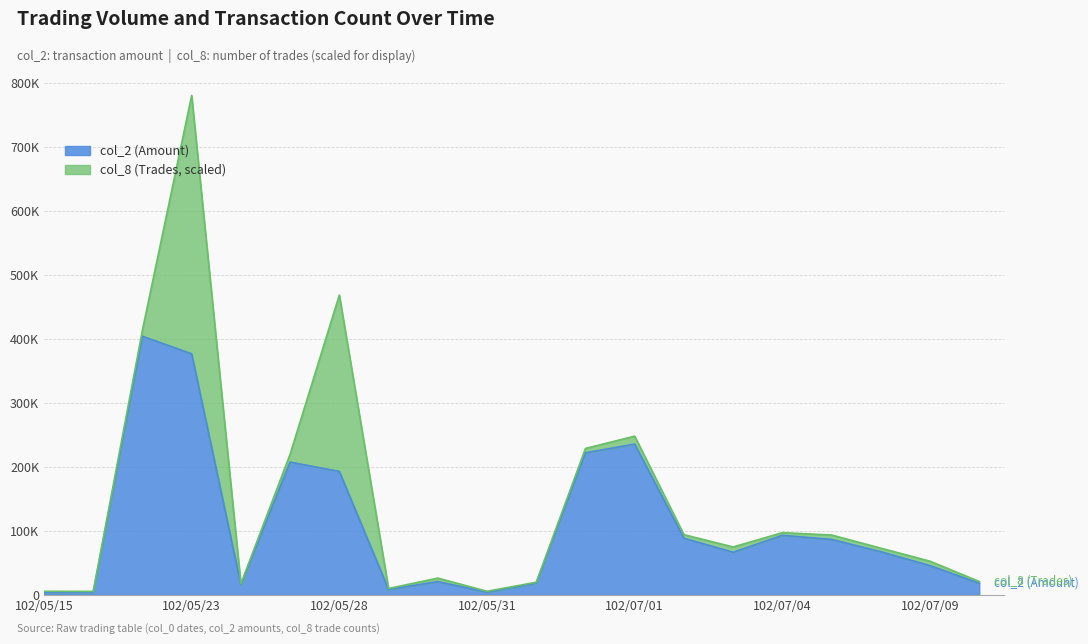

List the labels in order of value, smallest first.

102/05/16, 102/05/15, 102/05/31, 102/05/29, 102/05/24, 102/07/10, 102/06/27, 102/05/30, 102/07/09, 102/07/03, 102/07/08, 102/07/05, 102/07/02, 102/07/04, 102/05/28, 102/05/27, 102/06/28, 102/07/01, 102/05/23, 102/05/22